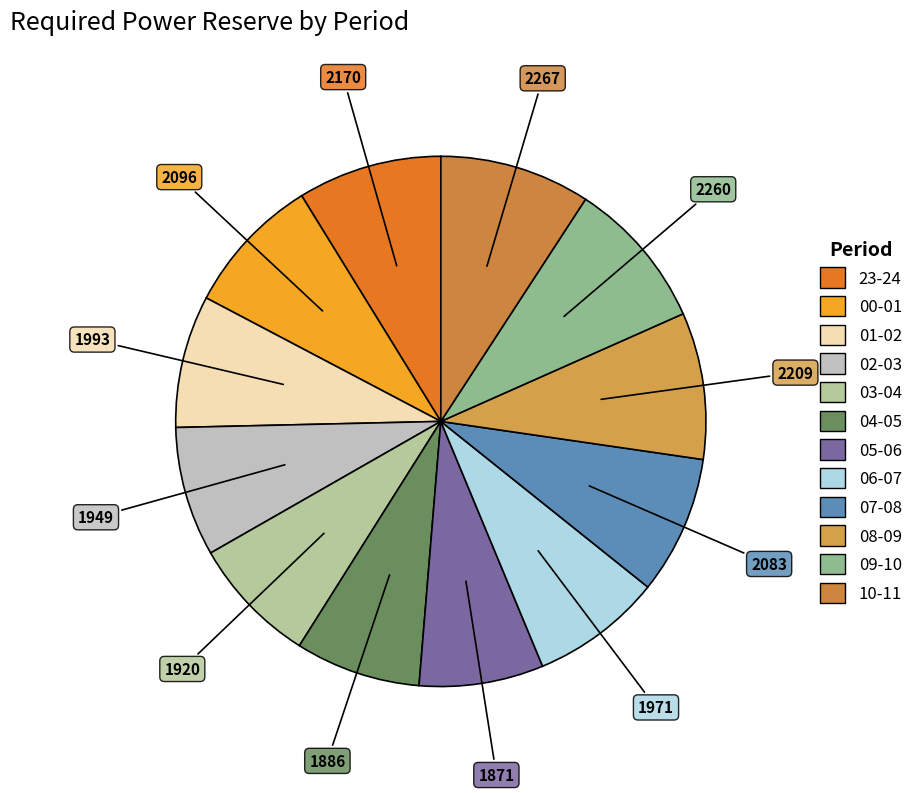

What is the smallest slice in the pie chart?

05-06